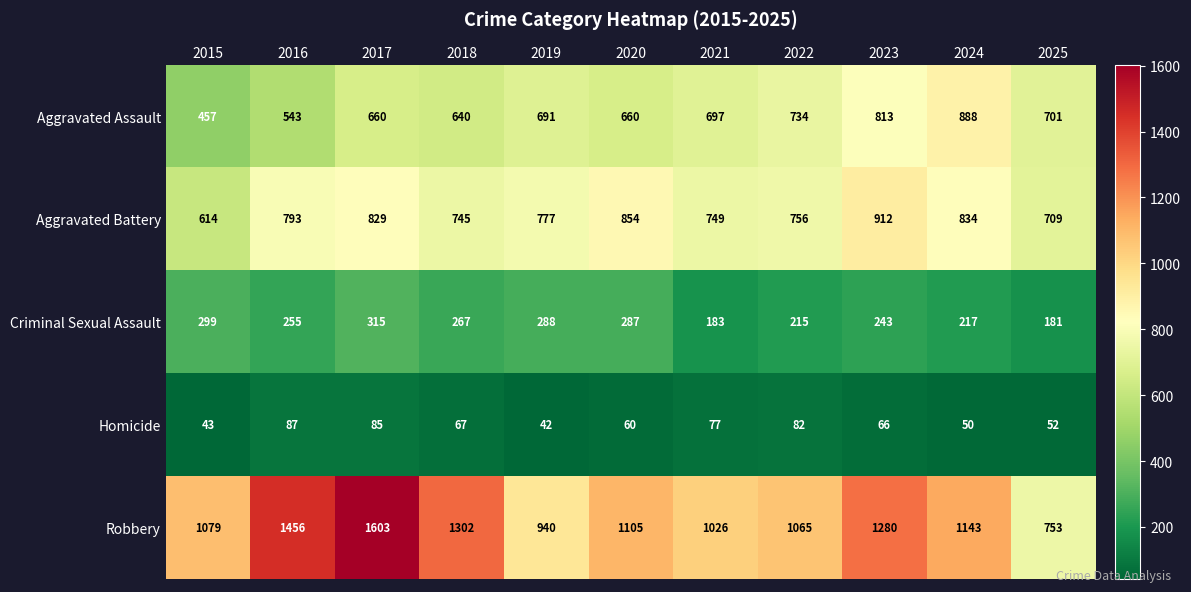

Between 2023 and 2024, which series saw the biggest shift?

Robbery